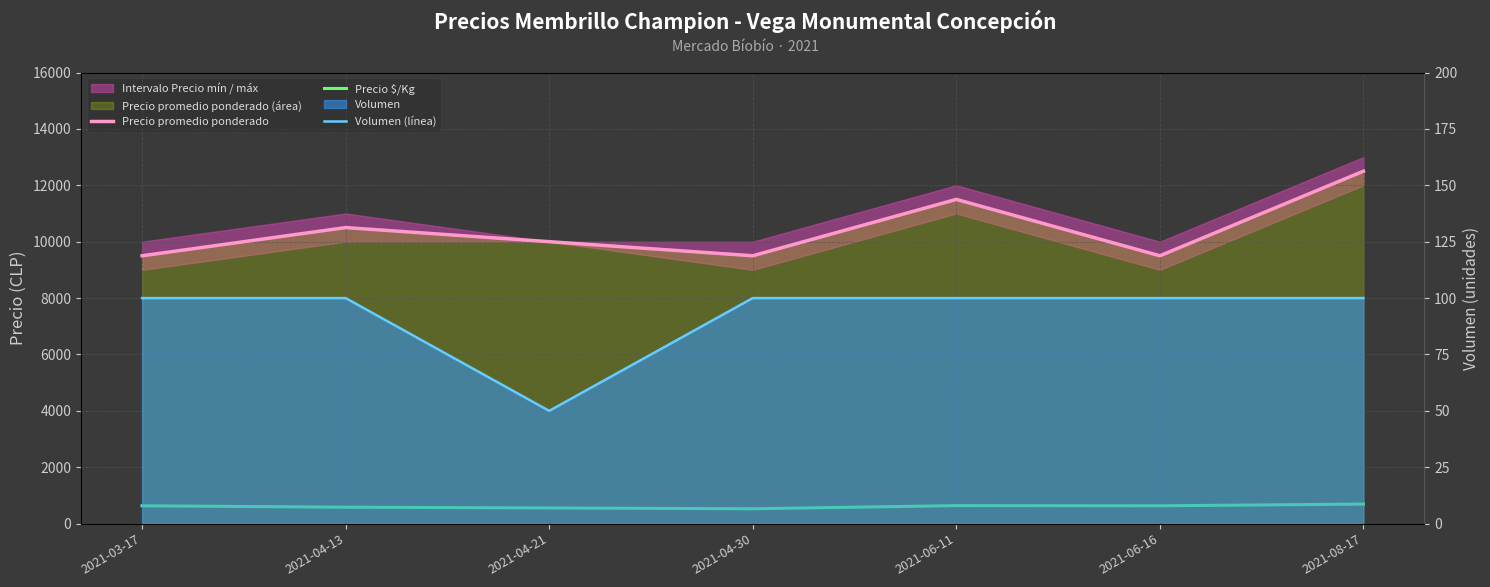

What is the total value across all series at 2021-06-16?

10233